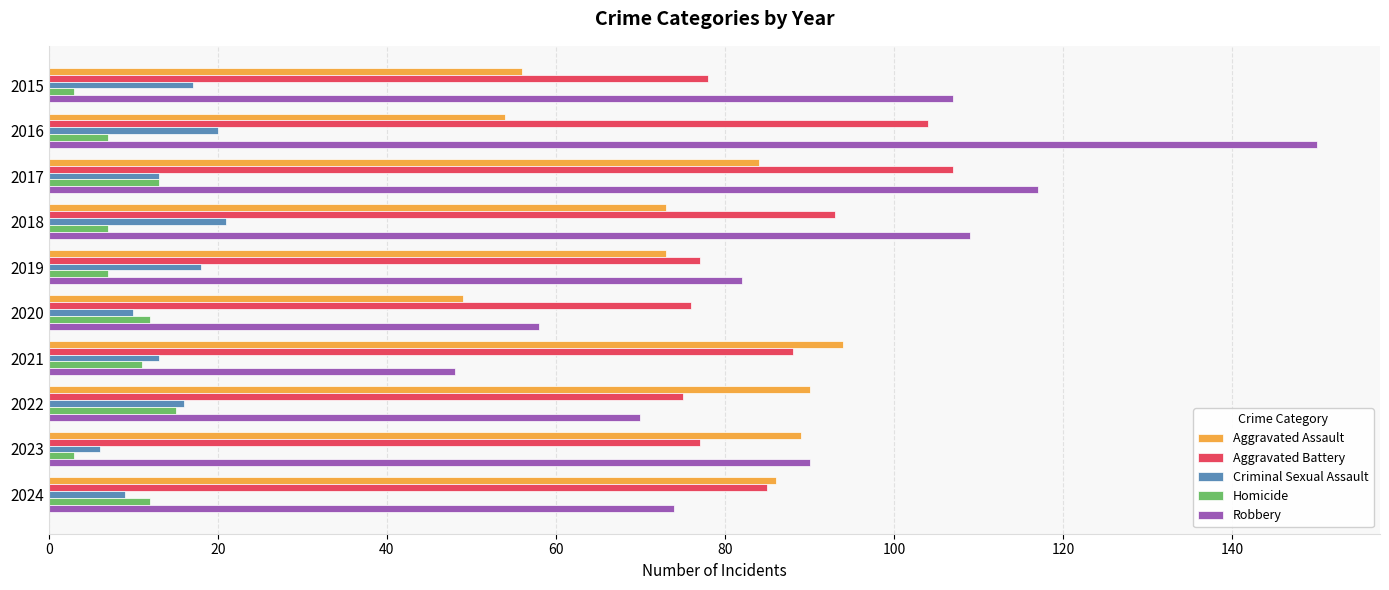

What is the sum of all Criminal Sexual Assault values?

143